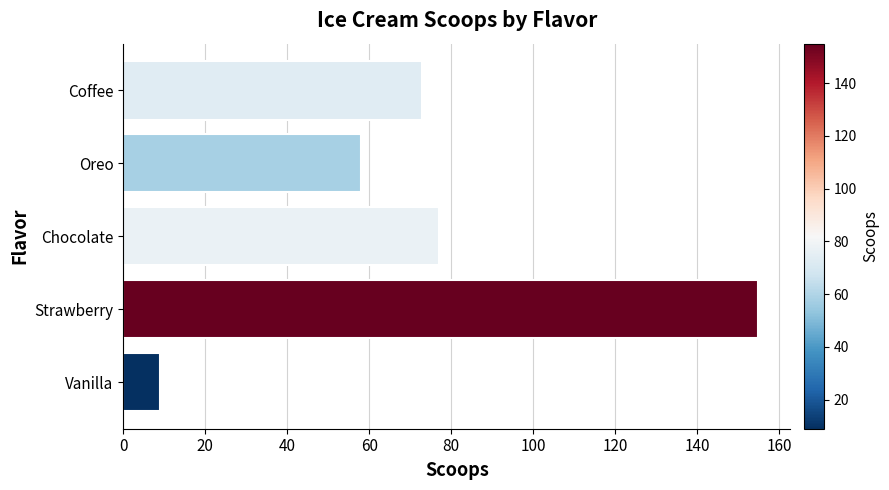

Rank the categories by value from highest to lowest.

Strawberry, Chocolate, Coffee, Oreo, Vanilla